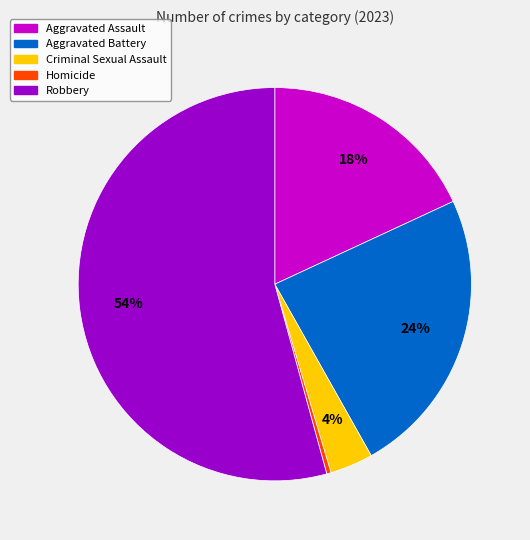

How many slices are in this pie chart?

5